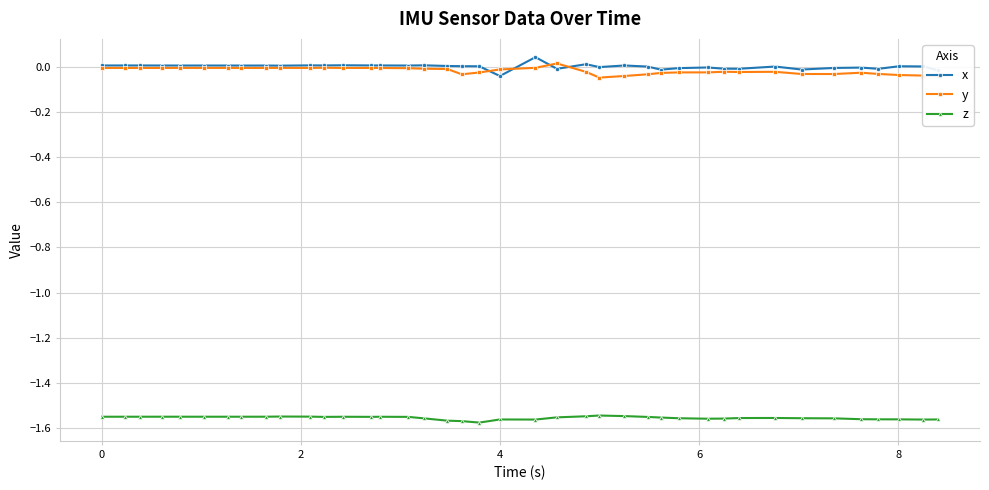

True or false: z and x cross at least once.

False